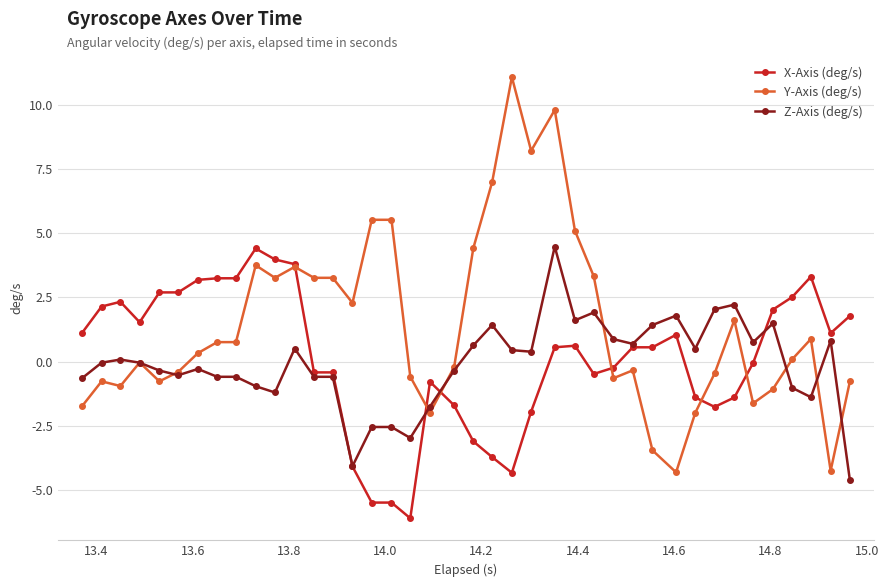

What is the highest value of the Y-Axis (deg/s) series?

11.1